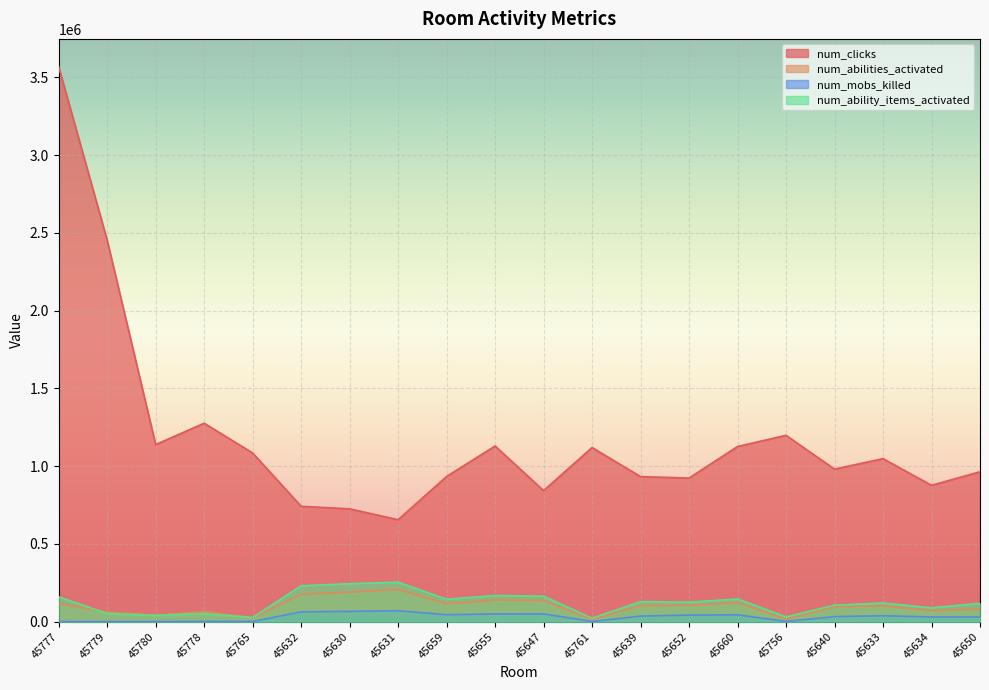

What is the sum of all num_abilities_activated values?

1992050